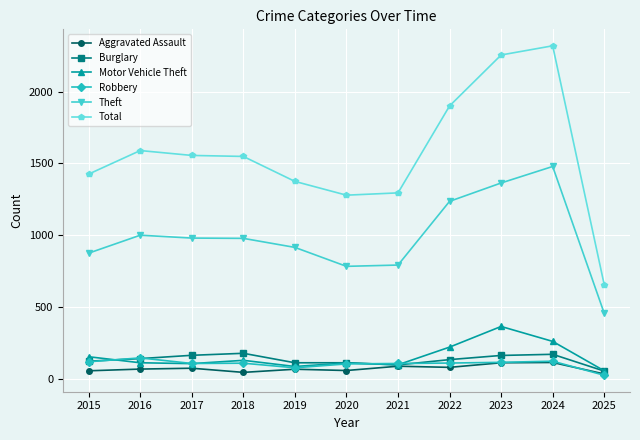

Which category has the lowest value in the Theft series?

2025